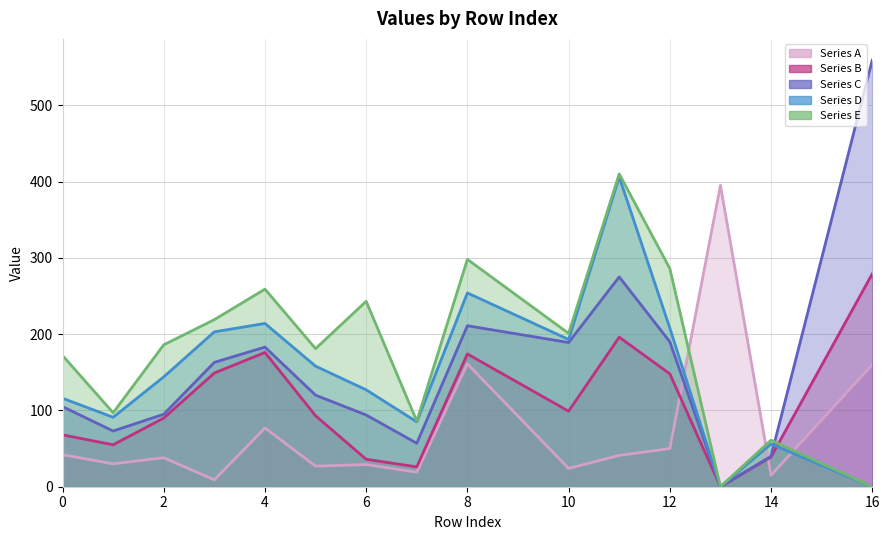

The Series D series shows 14 at 14. True or false?

False